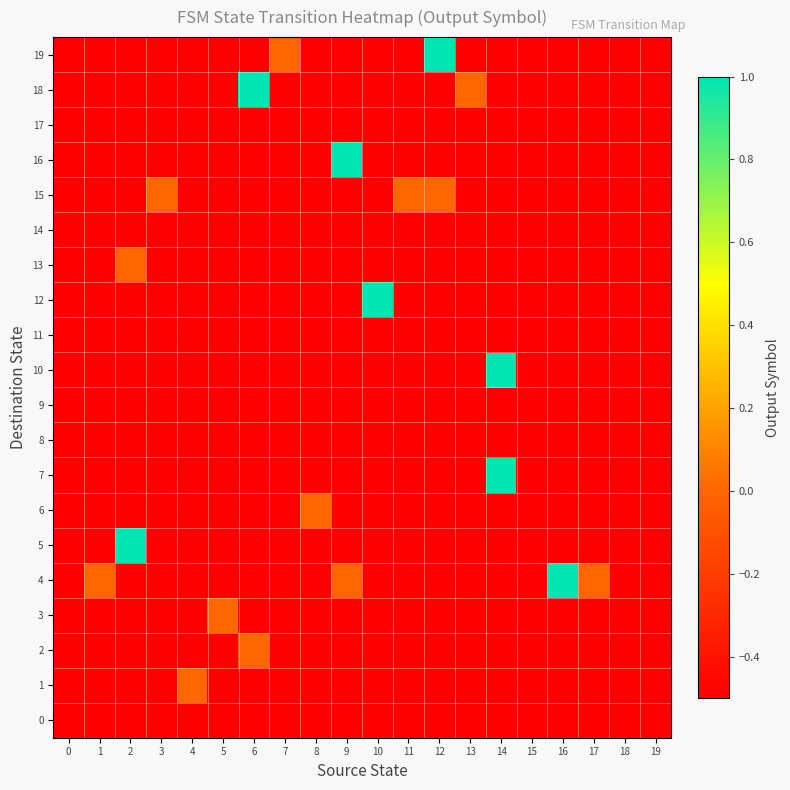

Reading right to left, list all the values displayed in this chart.

0: 19=-0.5	18=-0.5	17=-0.5	16=-0.5	15=-0.5	14=-0.5	13=-0.5	12=-0.5	11=-0.5	10=-0.5	9=-0.5	8=-0.5	7=-0.5	6=-0.5	5=-0.5	4=-0.5	3=-0.5	2=-0.5	1=-0.5	0=-0.5
1: 19=-0.5	18=-0.5	17=-0.5	16=-0.5	15=-0.5	14=-0.5	13=-0.5	12=-0.5	11=-0.5	10=-0.5	9=-0.5	8=-0.5	7=-0.5	6=-0.5	5=-0.5	4=0.0	3=-0.5	2=-0.5	1=-0.5	0=-0.5
2: 19=-0.5	18=-0.5	17=-0.5	16=-0.5	15=-0.5	14=-0.5	13=-0.5	12=-0.5	11=-0.5	10=-0.5	9=-0.5	8=-0.5	7=-0.5	6=0.0	5=-0.5	4=-0.5	3=-0.5	2=-0.5	1=-0.5	0=-0.5
3: 19=-0.5	18=-0.5	17=-0.5	16=-0.5	15=-0.5	14=-0.5	13=-0.5	12=-0.5	11=-0.5	10=-0.5	9=-0.5	8=-0.5	7=-0.5	6=-0.5	5=0.0	4=-0.5	3=-0.5	2=-0.5	1=-0.5	0=-0.5
4: 19=-0.5	18=-0.5	17=0.0	16=1.0	15=-0.5	14=-0.5	13=-0.5	12=-0.5	11=-0.5	10=-0.5	9=0.0	8=-0.5	7=-0.5	6=-0.5	5=-0.5	4=-0.5	3=-0.5	2=-0.5	1=0.0	0=-0.5
5: 19=-0.5	18=-0.5	17=-0.5	16=-0.5	15=-0.5	14=-0.5	13=-0.5	12=-0.5	11=-0.5	10=-0.5	9=-0.5	8=-0.5	7=-0.5	6=-0.5	5=-0.5	4=-0.5	3=-0.5	2=1.0	1=-0.5	0=-0.5
6: 19=-0.5	18=-0.5	17=-0.5	16=-0.5	15=-0.5	14=-0.5	13=-0.5	12=-0.5	11=-0.5	10=-0.5	9=-0.5	8=0.0	7=-0.5	6=-0.5	5=-0.5	4=-0.5	3=-0.5	2=-0.5	1=-0.5	0=-0.5
7: 19=-0.5	18=-0.5	17=-0.5	16=-0.5	15=-0.5	14=1.0	13=-0.5	12=-0.5	11=-0.5	10=-0.5	9=-0.5	8=-0.5	7=-0.5	6=-0.5	5=-0.5	4=-0.5	3=-0.5	2=-0.5	1=-0.5	0=-0.5
8: 19=-0.5	18=-0.5	17=-0.5	16=-0.5	15=-0.5	14=-0.5	13=-0.5	12=-0.5	11=-0.5	10=-0.5	9=-0.5	8=-0.5	7=-0.5	6=-0.5	5=-0.5	4=-0.5	3=-0.5	2=-0.5	1=-0.5	0=-0.5
9: 19=-0.5	18=-0.5	17=-0.5	16=-0.5	15=-0.5	14=-0.5	13=-0.5	12=-0.5	11=-0.5	10=-0.5	9=-0.5	8=-0.5	7=-0.5	6=-0.5	5=-0.5	4=-0.5	3=-0.5	2=-0.5	1=-0.5	0=-0.5
10: 19=-0.5	18=-0.5	17=-0.5	16=-0.5	15=-0.5	14=1.0	13=-0.5	12=-0.5	11=-0.5	10=-0.5	9=-0.5	8=-0.5	7=-0.5	6=-0.5	5=-0.5	4=-0.5	3=-0.5	2=-0.5	1=-0.5	0=-0.5
11: 19=-0.5	18=-0.5	17=-0.5	16=-0.5	15=-0.5	14=-0.5	13=-0.5	12=-0.5	11=-0.5	10=-0.5	9=-0.5	8=-0.5	7=-0.5	6=-0.5	5=-0.5	4=-0.5	3=-0.5	2=-0.5	1=-0.5	0=-0.5
12: 19=-0.5	18=-0.5	17=-0.5	16=-0.5	15=-0.5	14=-0.5	13=-0.5	12=-0.5	11=-0.5	10=1.0	9=-0.5	8=-0.5	7=-0.5	6=-0.5	5=-0.5	4=-0.5	3=-0.5	2=-0.5	1=-0.5	0=-0.5
13: 19=-0.5	18=-0.5	17=-0.5	16=-0.5	15=-0.5	14=-0.5	13=-0.5	12=-0.5	11=-0.5	10=-0.5	9=-0.5	8=-0.5	7=-0.5	6=-0.5	5=-0.5	4=-0.5	3=-0.5	2=0.0	1=-0.5	0=-0.5
14: 19=-0.5	18=-0.5	17=-0.5	16=-0.5	15=-0.5	14=-0.5	13=-0.5	12=-0.5	11=-0.5	10=-0.5	9=-0.5	8=-0.5	7=-0.5	6=-0.5	5=-0.5	4=-0.5	3=-0.5	2=-0.5	1=-0.5	0=-0.5
15: 19=-0.5	18=-0.5	17=-0.5	16=-0.5	15=-0.5	14=-0.5	13=-0.5	12=0.0	11=0.0	10=-0.5	9=-0.5	8=-0.5	7=-0.5	6=-0.5	5=-0.5	4=-0.5	3=0.0	2=-0.5	1=-0.5	0=-0.5
16: 19=-0.5	18=-0.5	17=-0.5	16=-0.5	15=-0.5	14=-0.5	13=-0.5	12=-0.5	11=-0.5	10=-0.5	9=1.0	8=-0.5	7=-0.5	6=-0.5	5=-0.5	4=-0.5	3=-0.5	2=-0.5	1=-0.5	0=-0.5
17: 19=-0.5	18=-0.5	17=-0.5	16=-0.5	15=-0.5	14=-0.5	13=-0.5	12=-0.5	11=-0.5	10=-0.5	9=-0.5	8=-0.5	7=-0.5	6=-0.5	5=-0.5	4=-0.5	3=-0.5	2=-0.5	1=-0.5	0=-0.5
18: 19=-0.5	18=-0.5	17=-0.5	16=-0.5	15=-0.5	14=-0.5	13=0.0	12=-0.5	11=-0.5	10=-0.5	9=-0.5	8=-0.5	7=-0.5	6=1.0	5=-0.5	4=-0.5	3=-0.5	2=-0.5	1=-0.5	0=-0.5
19: 19=-0.5	18=-0.5	17=-0.5	16=-0.5	15=-0.5	14=-0.5	13=-0.5	12=1.0	11=-0.5	10=-0.5	9=-0.5	8=-0.5	7=0.0	6=-0.5	5=-0.5	4=-0.5	3=-0.5	2=-0.5	1=-0.5	0=-0.5